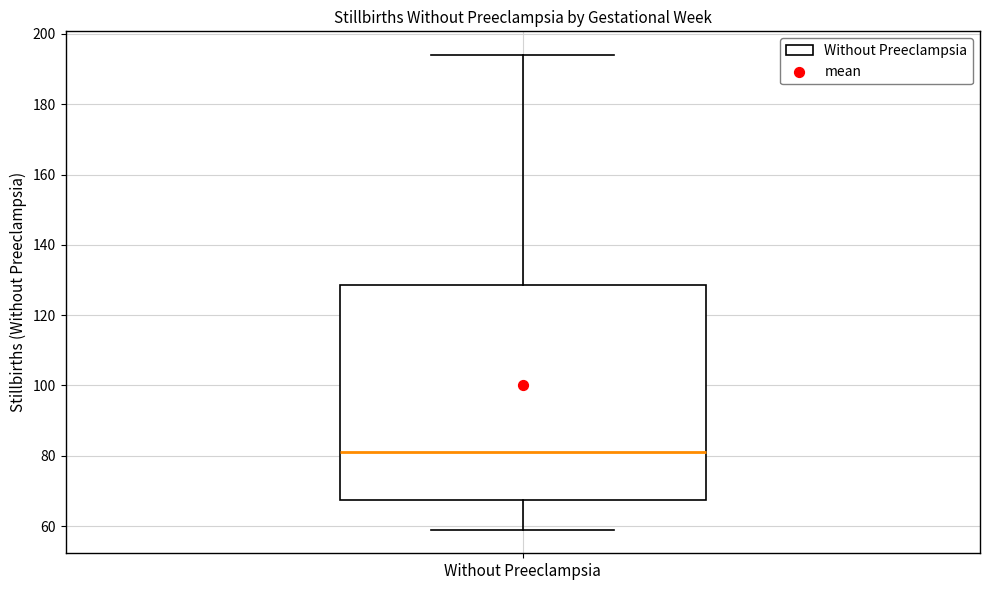

Transcribe this box plot: give where the median line is, the range the box spans, and where the two whiskers end, as read against the y-axis. The values are not printed on the chart, so give them approximately, as read against the axis.

median 82, box 68 to 128, whiskers 60 to 194